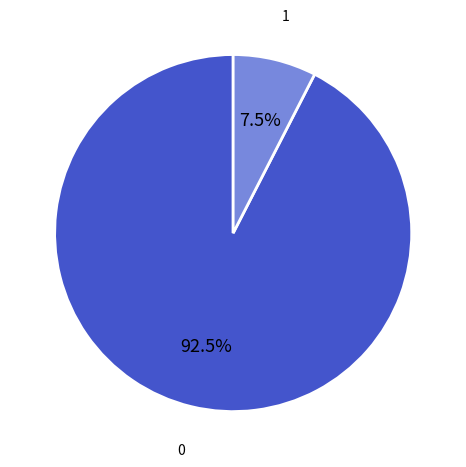

To the nearest percent, what is the average slice percentage?

50%